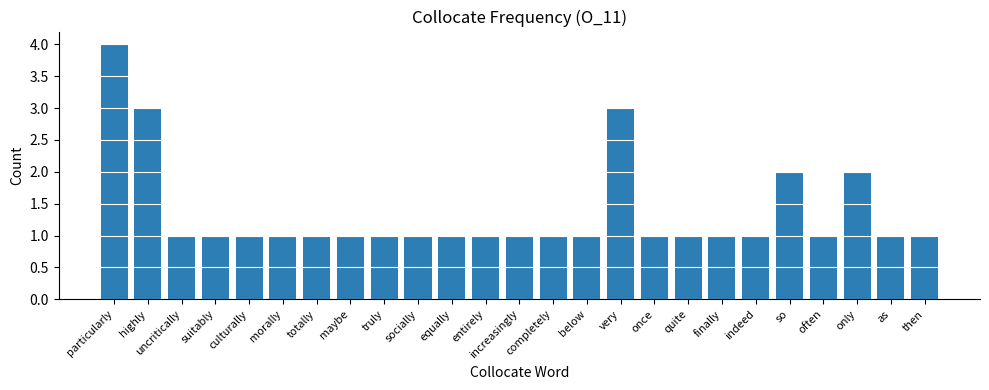

What is the difference between the maximum and minimum values?

3